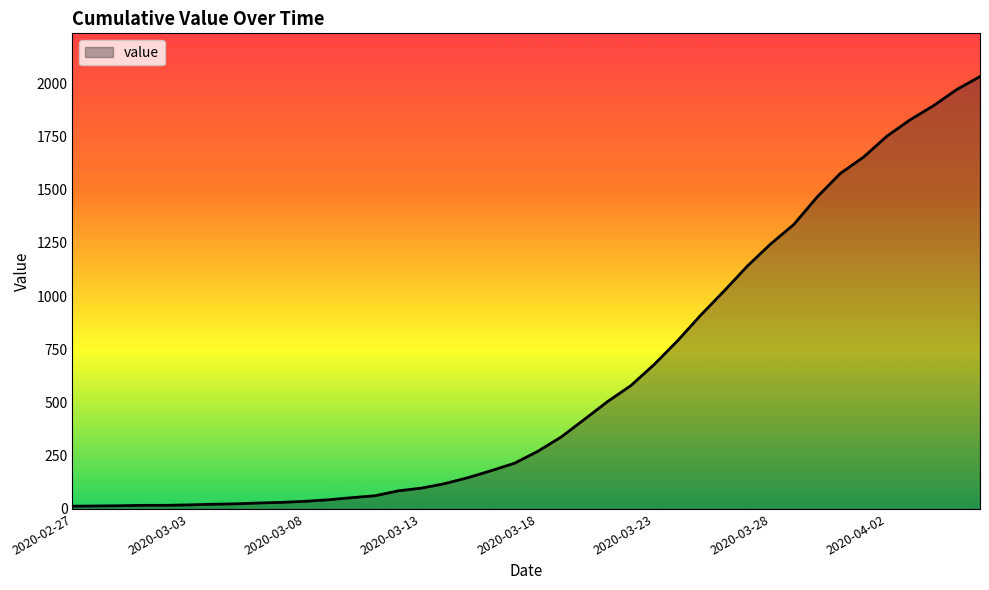

True or false: the data has more than 1 interior local peaks.

False